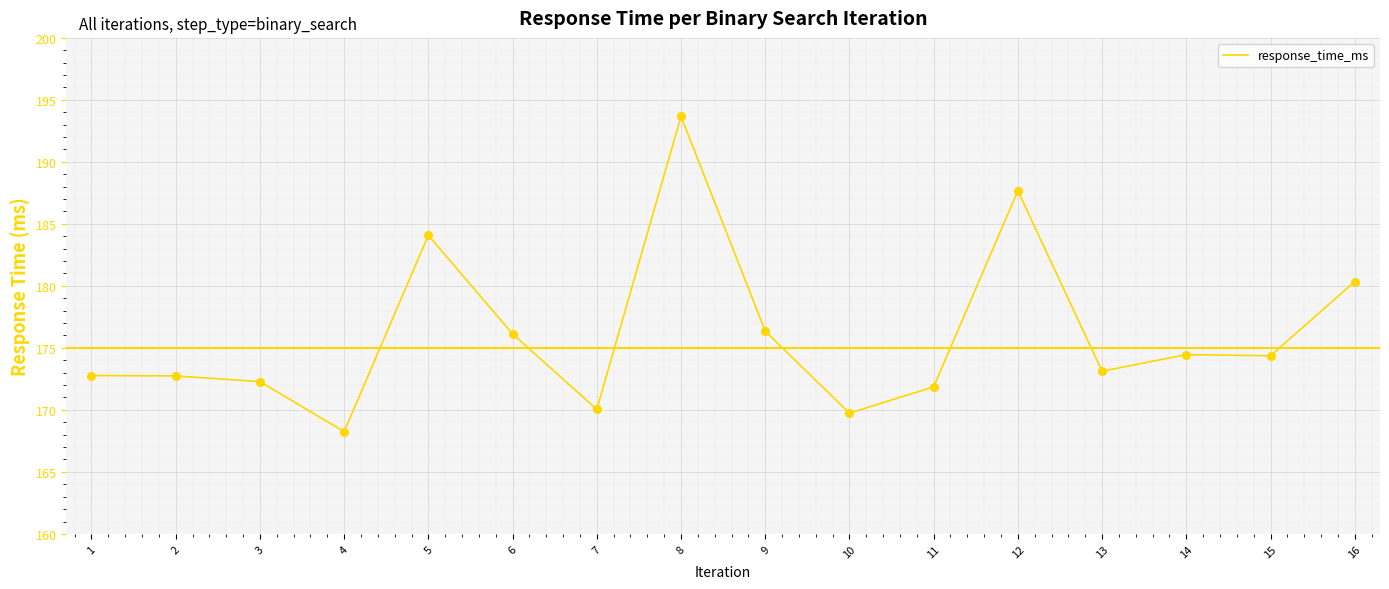

Approximately how many times larger is the value at 12 compared to 14?

1.1